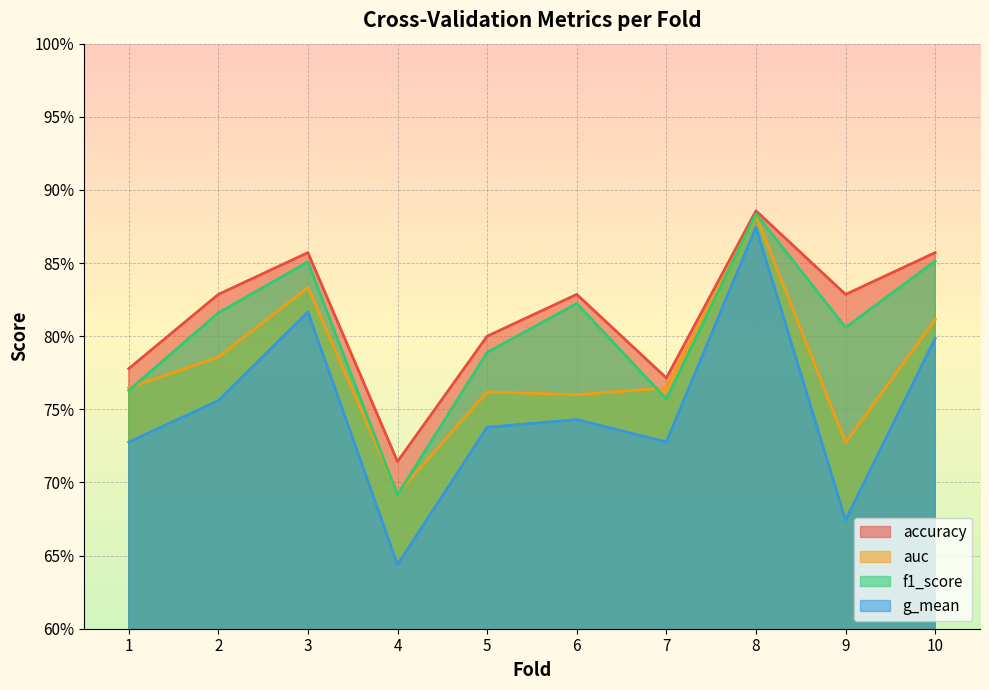

Which label corresponds to the largest value in the chart?

8